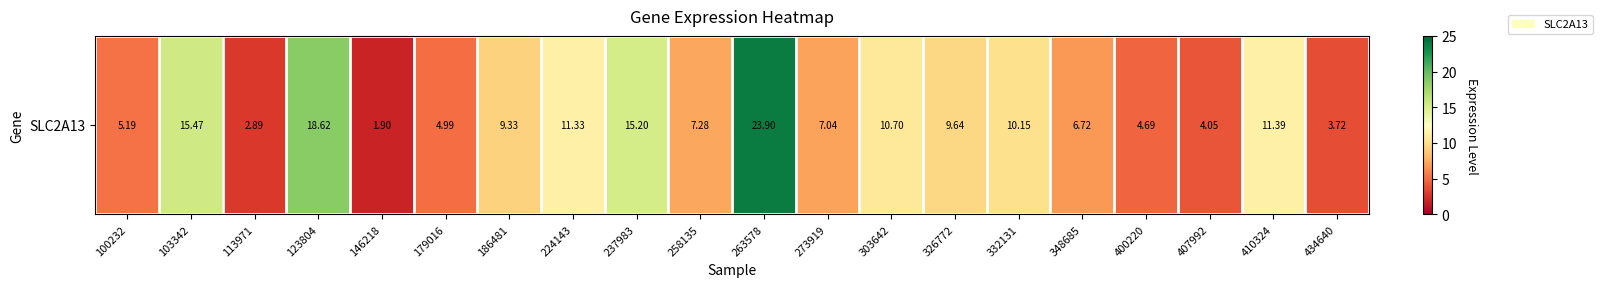

The chart shows a value of 2.6 at 146218. True or false?

False